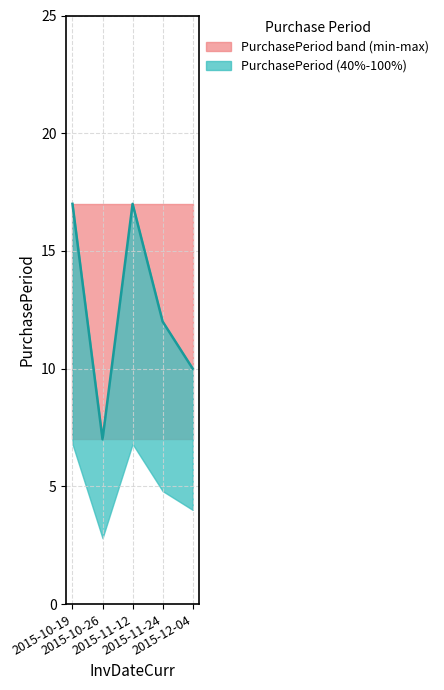

Count the number of categories in the chart.

5